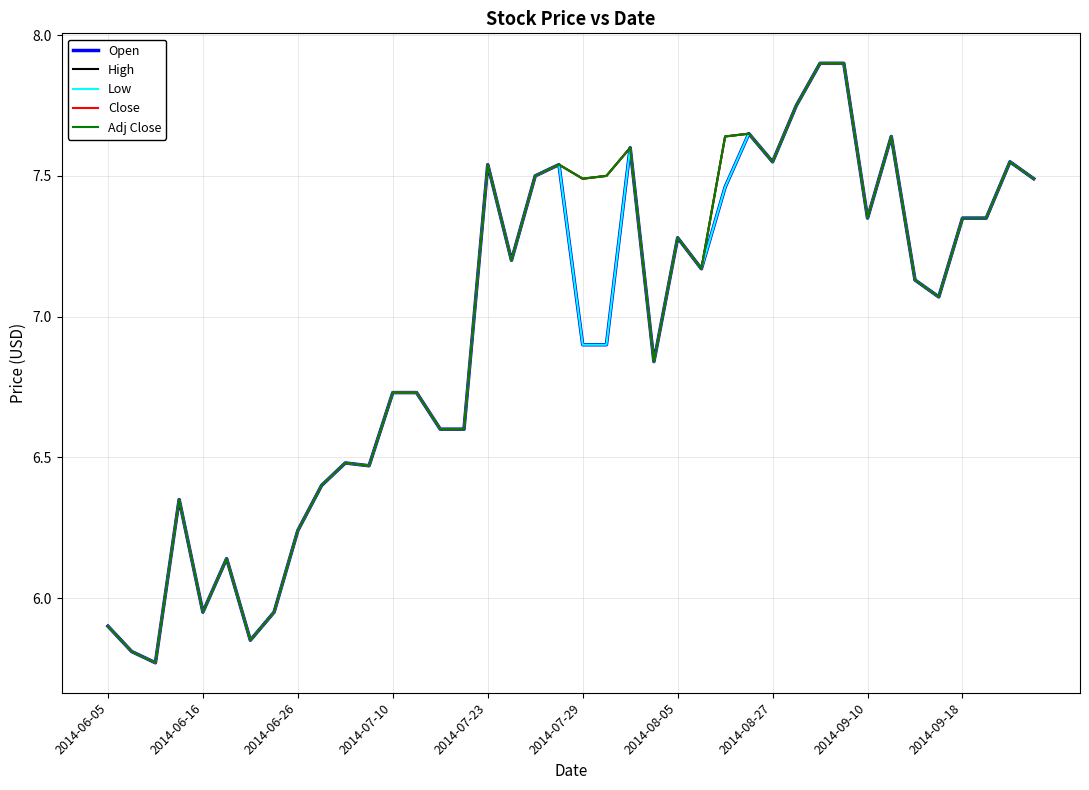

What is the difference between the maximum and minimum values in the Low series?

2.1